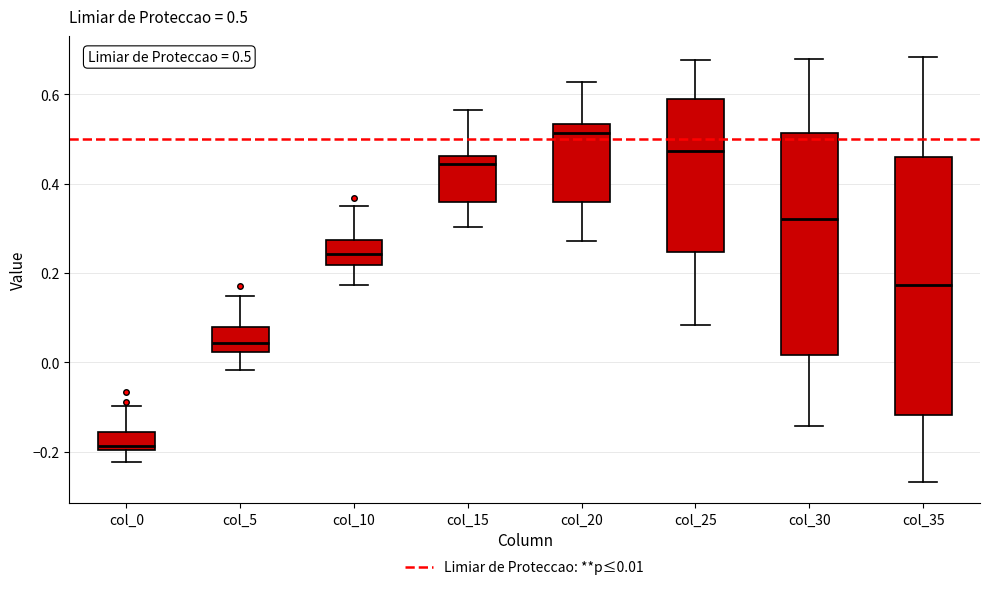

Which box has the lowest median line?

col_0